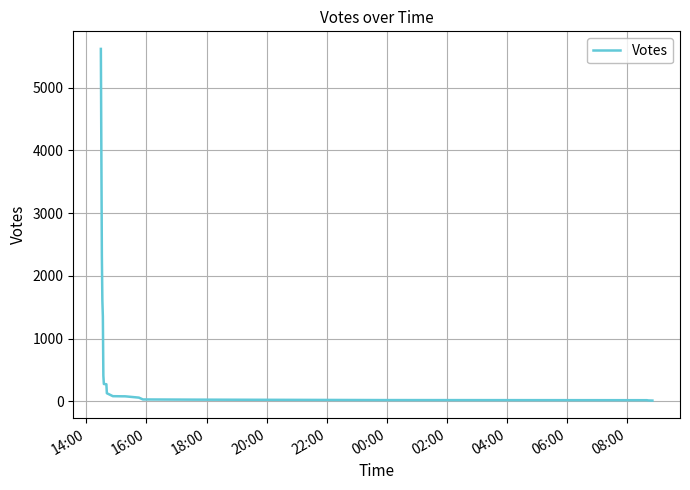

What is the minimum value shown in the chart?

12